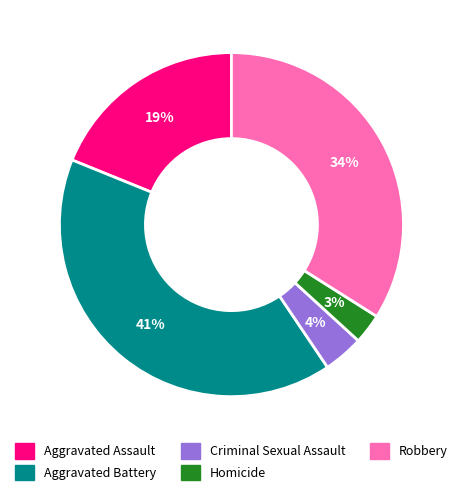

To the nearest percent, what portion does Robbery represent?

34%